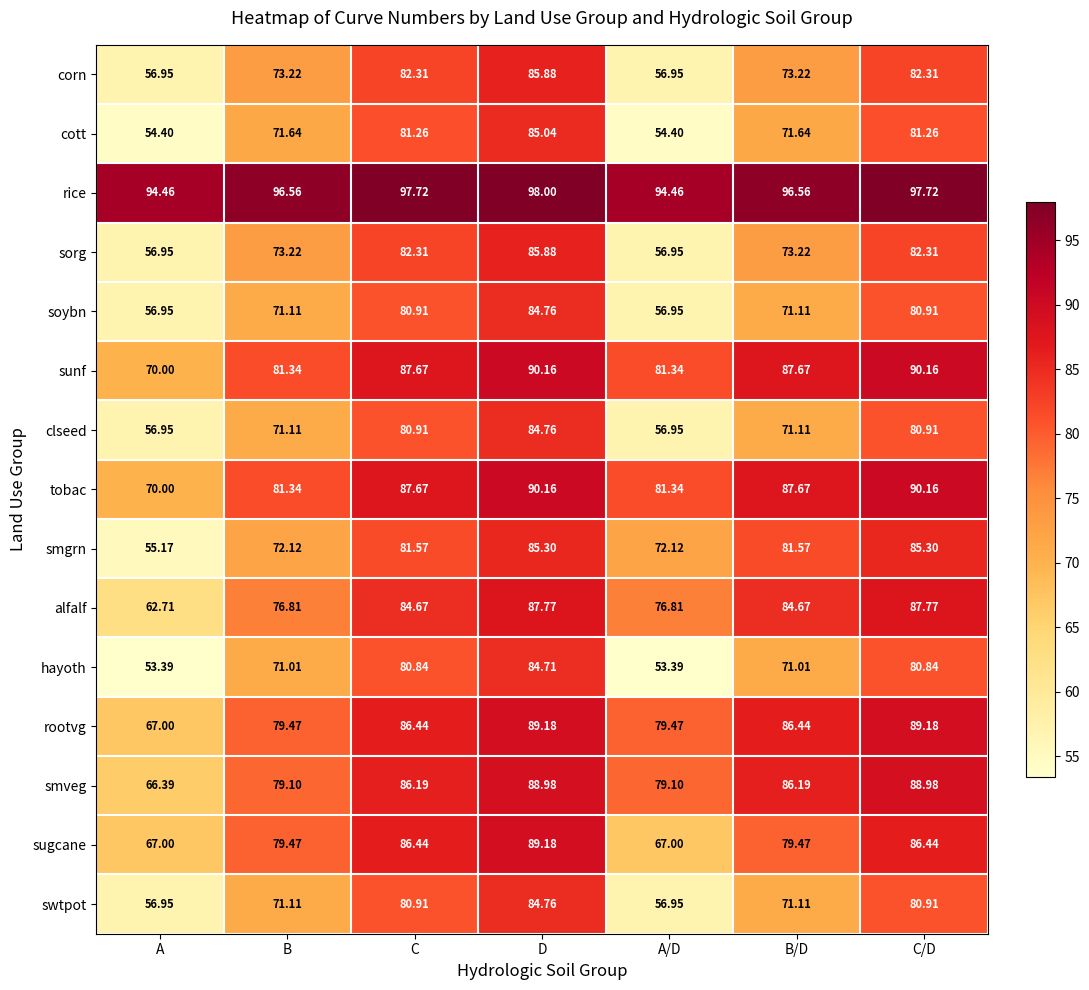

Where does the rootvg series first go above 86?

C